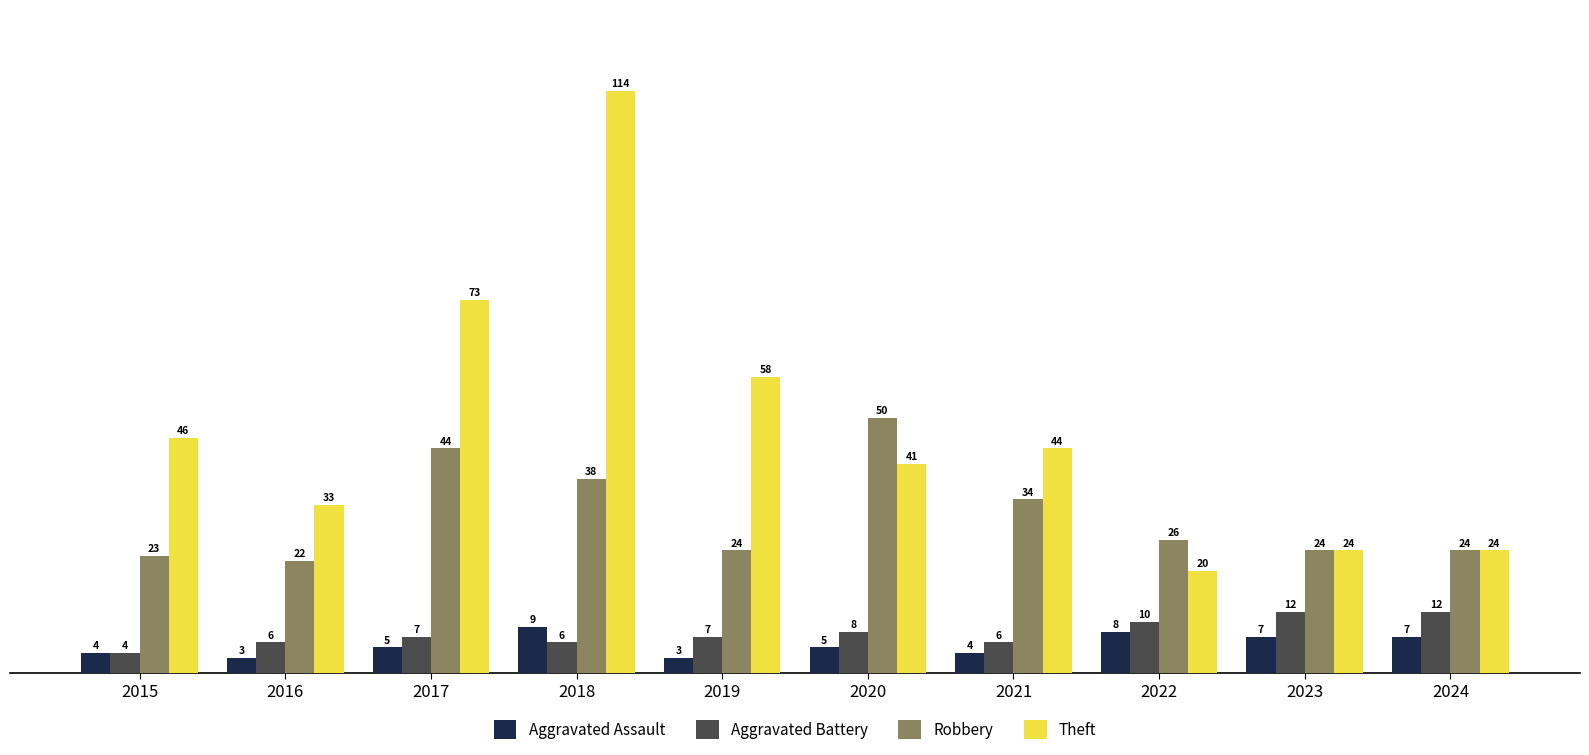

Rank the series by their maximum value, from highest to lowest.

Theft, Robbery, Aggravated Battery, Aggravated Assault